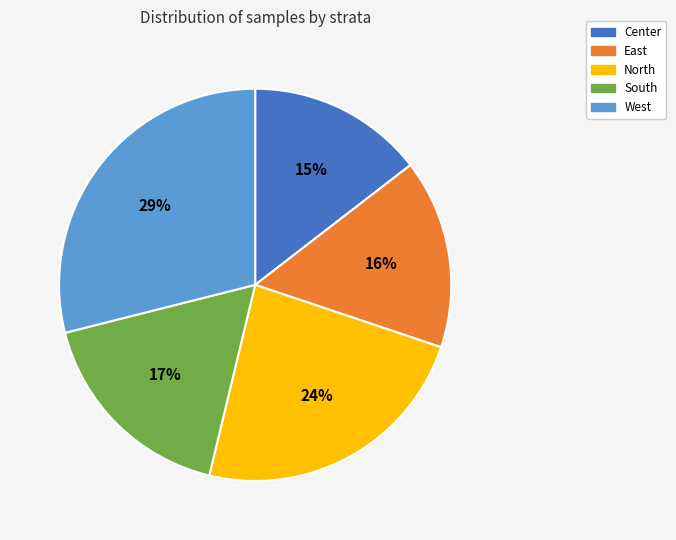

What is the largest slice in the pie chart?

West